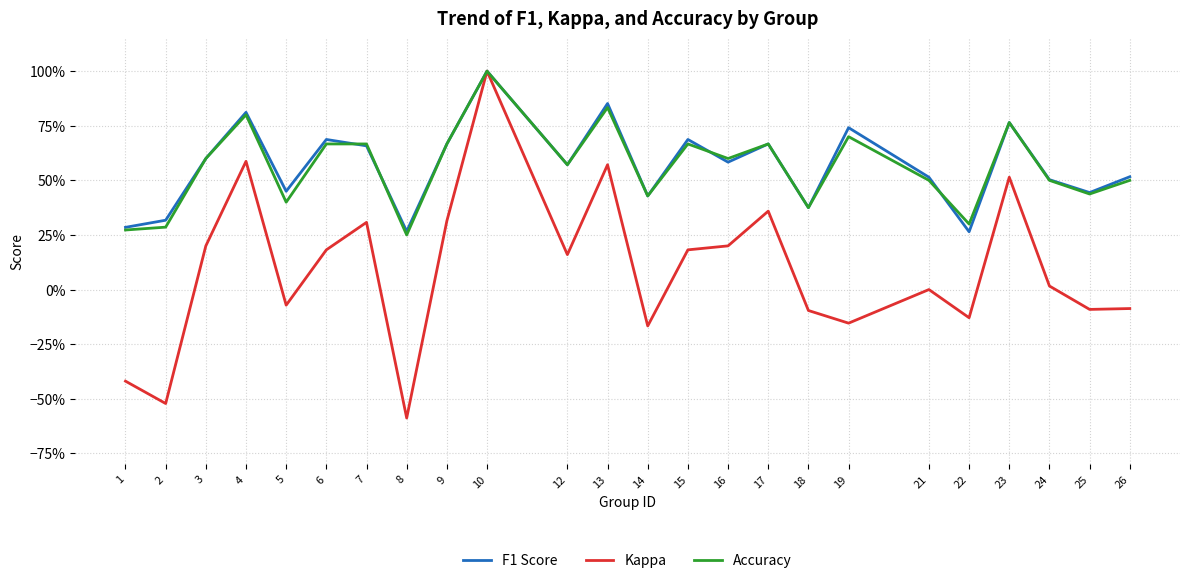

Does the chart have visible grid lines?

Yes